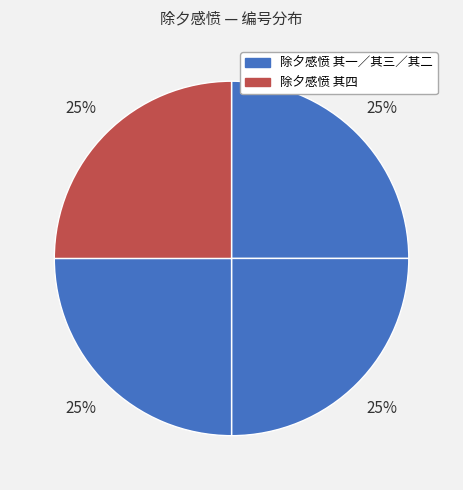

How many segments does this pie chart have?

4